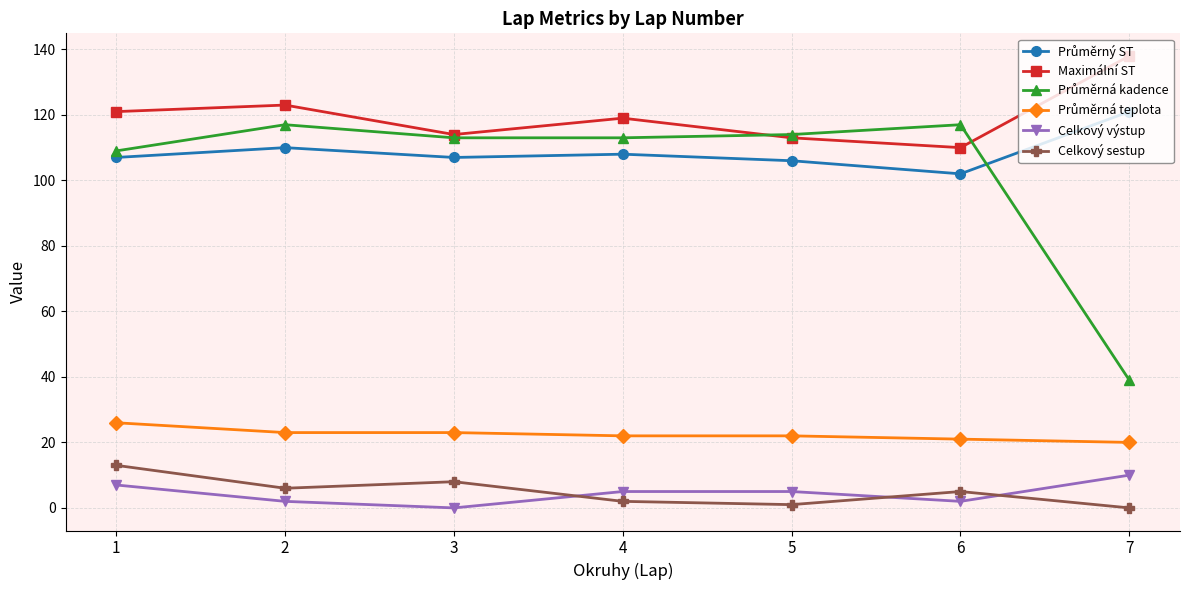

What is the value of the Maximální ST point at the 4th from the left?

119